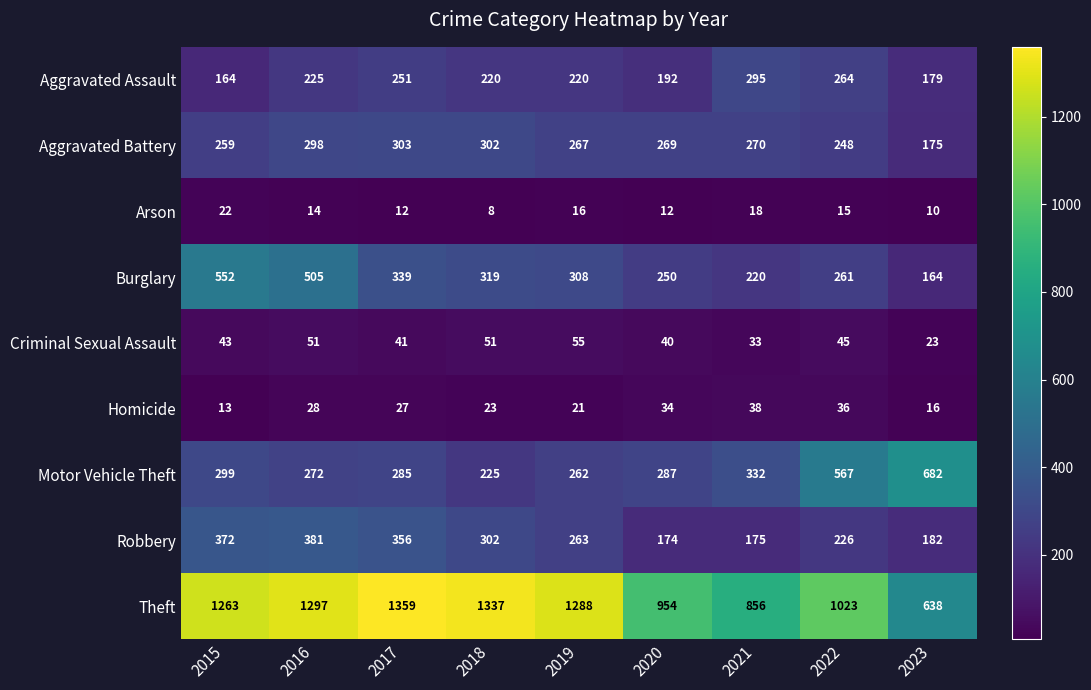

The Homicide series shows 23 at 2020. True or false?

False